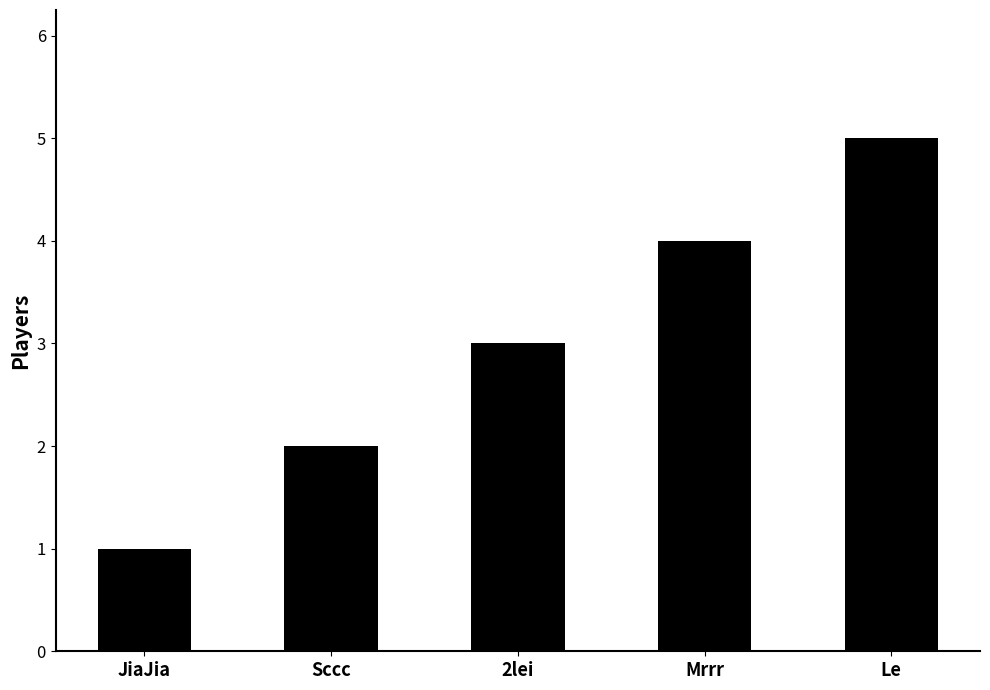

What is the sum of the values at 2lei and JiaJia?

4